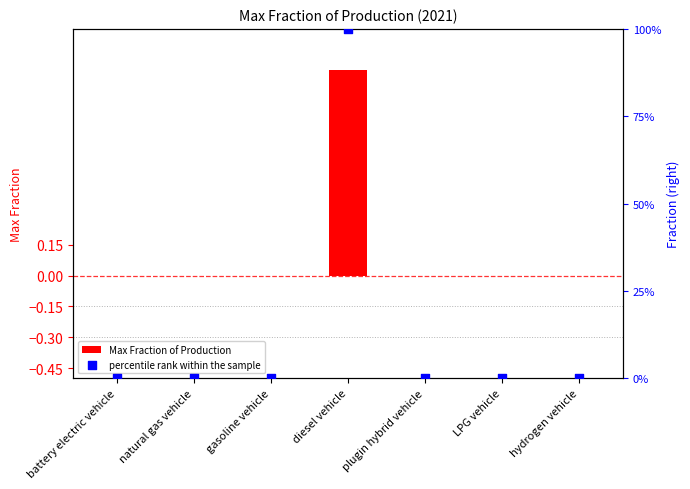

Which series has the widest spread of Y values?

Max Fraction of Production